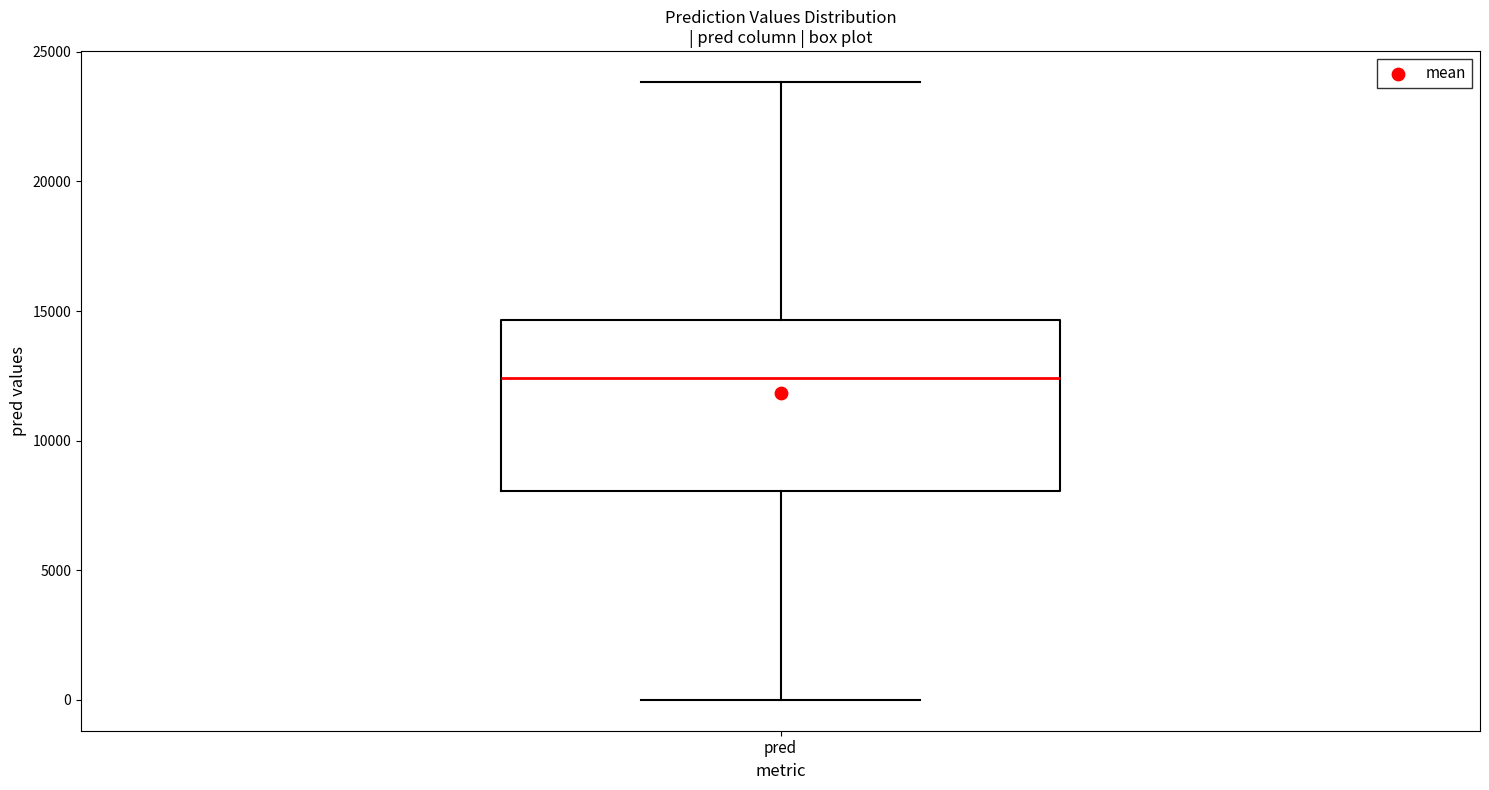

Transcribe this box plot: give where the median line is, the range the box spans, and where the two whiskers end, as read against the y-axis. The values are not printed on the chart, so give them approximately, as read against the axis.

median 12500, box 8000 to 14500, whiskers 0 to 24000